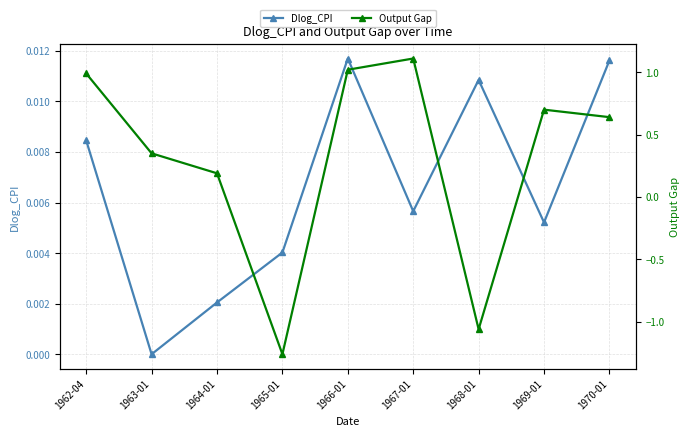

In Output Gap, how many points are lower than both neighbors (excluding endpoints)?

2